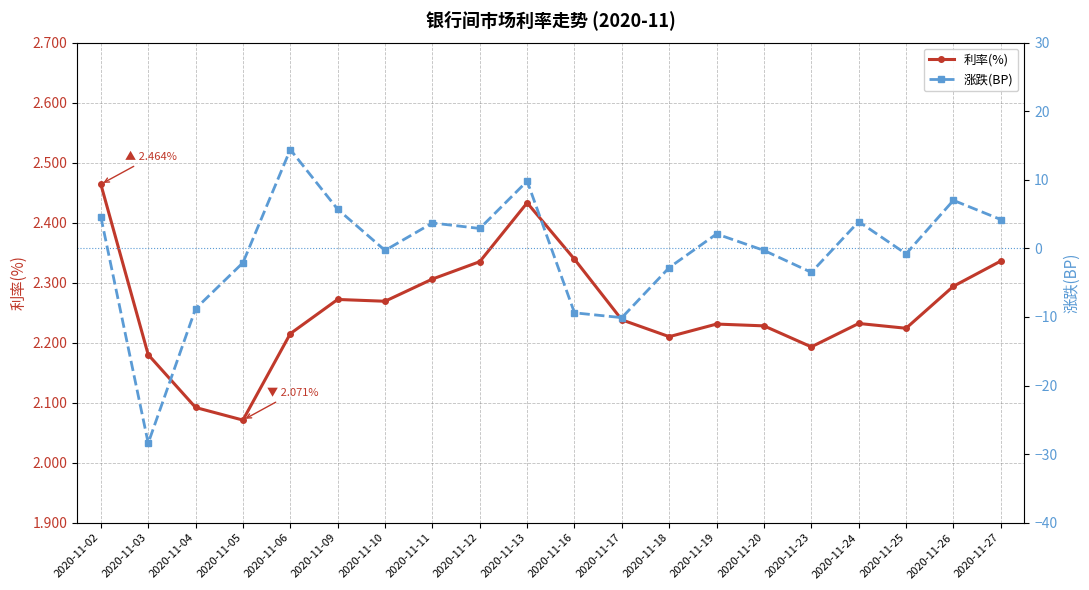

What is the sum of the 涨跌(BP) values at 2020-11-16 and 2020-11-06?

5.0